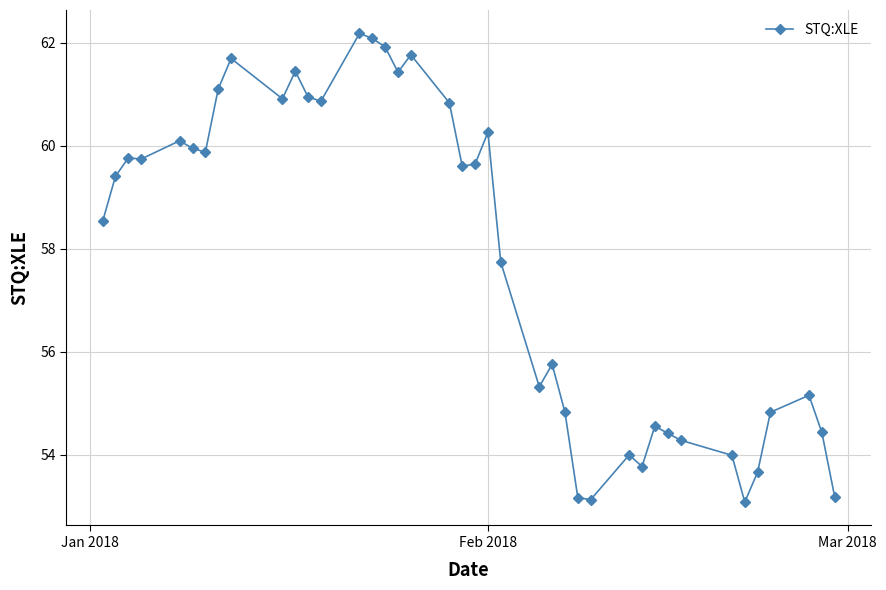

What is the value of the 4th point from the left?

59.7